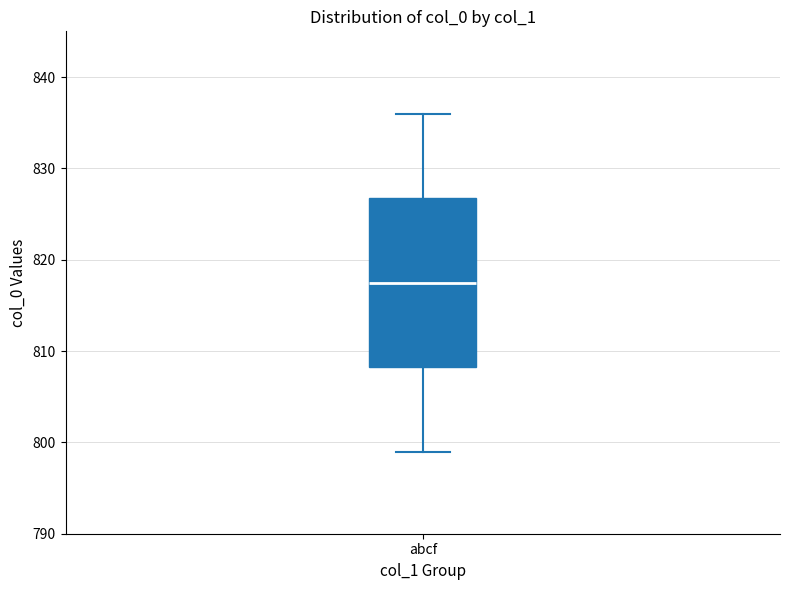

Transcribe this box plot: give where the median line is, the range the box spans, and where the two whiskers end, as read against the y-axis. The values are not printed on the chart, so give them approximately, as read against the axis.

median 818, box 808 to 827, whiskers 799 to 836